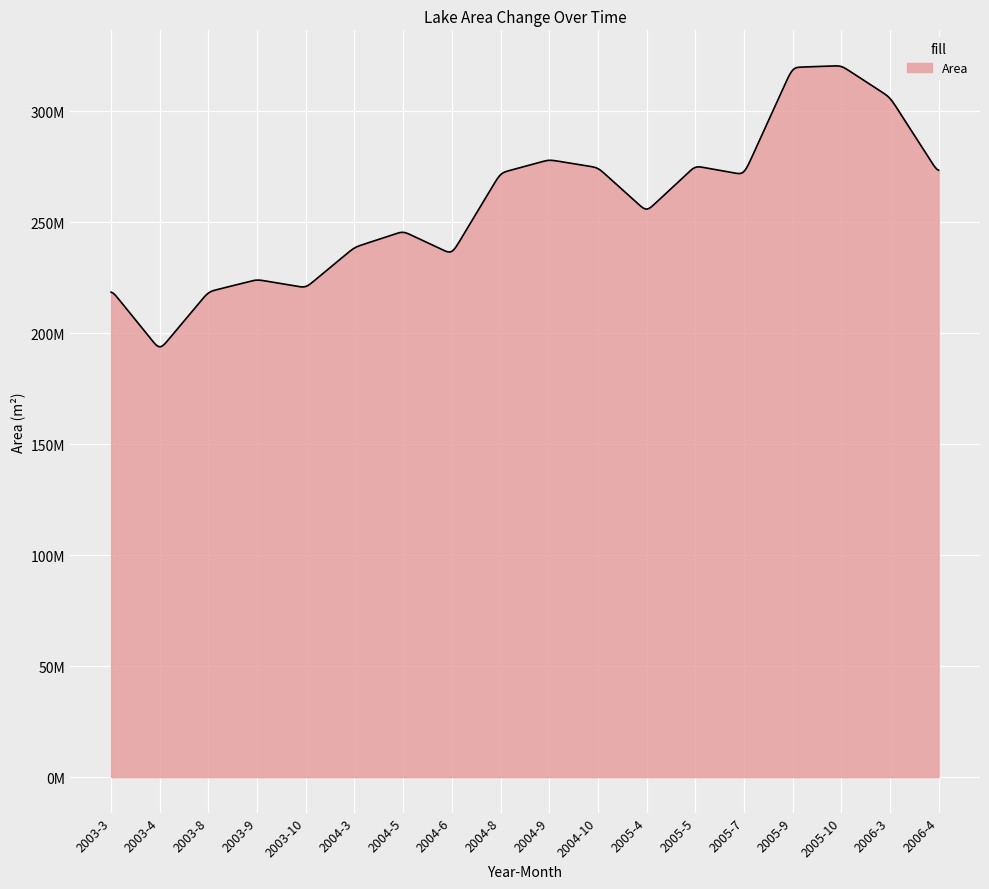

What is the value of the 1st point from the left?

219623400